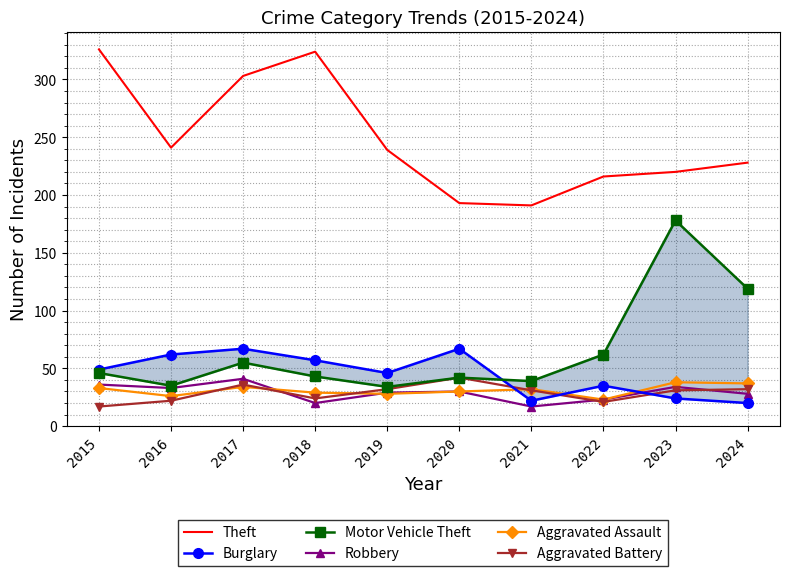

Reading right to left, what are all the values shown in this chart?

Theft: 2024=228	2023=220	2022=216	2021=191	2020=193	2019=239	2018=324	2017=303	2016=241	2015=326
Burglary: 2024=20	2023=24	2022=35	2021=22	2020=67	2019=46	2018=57	2017=67	2016=62	2015=49
Motor Vehicle Theft: 2024=119	2023=178	2022=62	2021=39	2020=42	2019=34	2018=43	2017=55	2016=35	2015=46
Robbery: 2024=28	2023=34	2022=23	2021=17	2020=30	2019=29	2018=20	2017=41	2016=33	2015=36
Aggravated Assault: 2024=37	2023=38	2022=23	2021=32	2020=30	2019=28	2018=29	2017=34	2016=26	2015=33
Aggravated Battery: 2024=32	2023=31	2022=21	2021=31	2020=42	2019=32	2018=24	2017=36	2016=22	2015=17